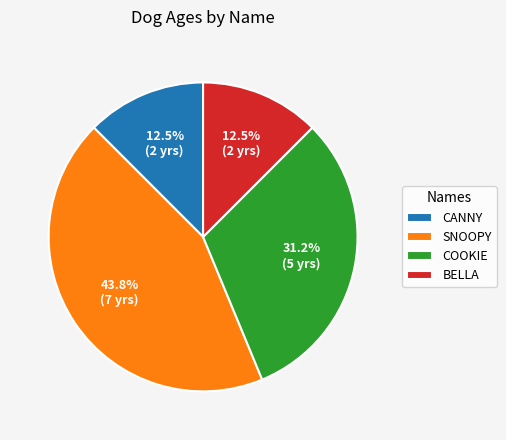

Does SNOOPY represent more than half of the total?

No